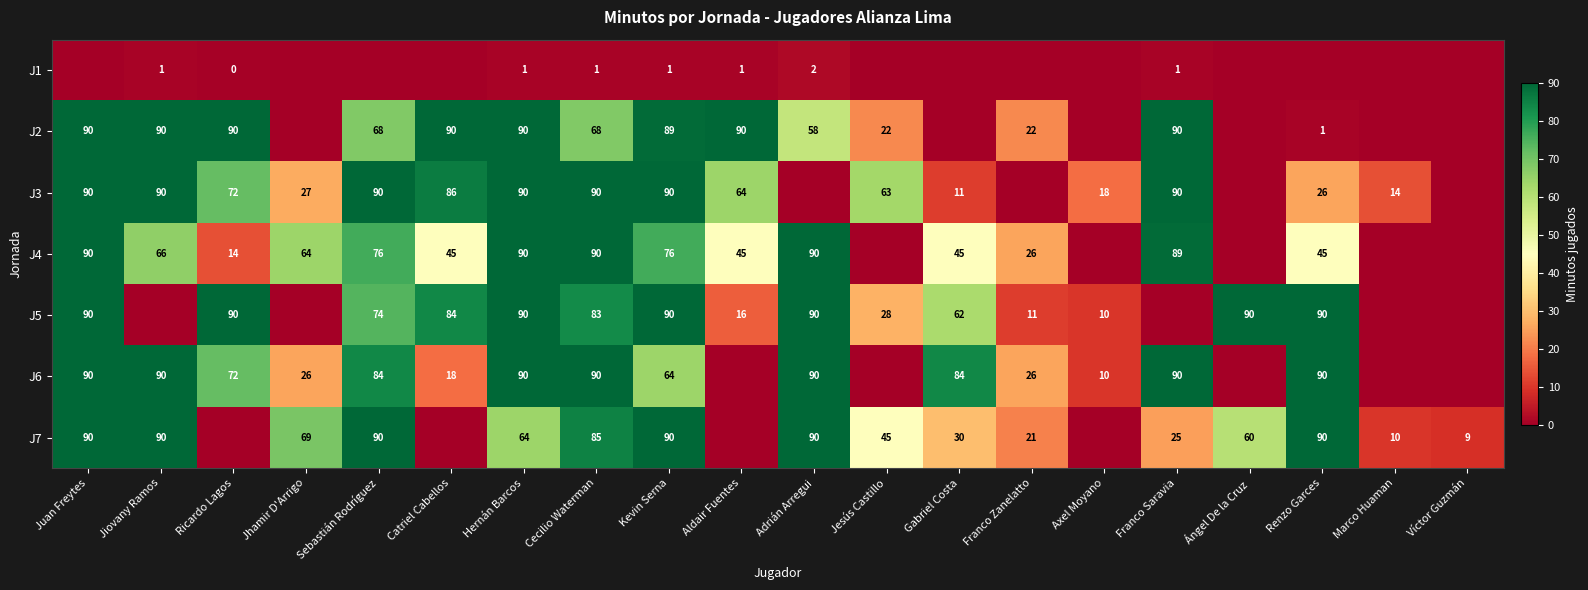

What is the total value across all series at Axel Moyano?

38.0